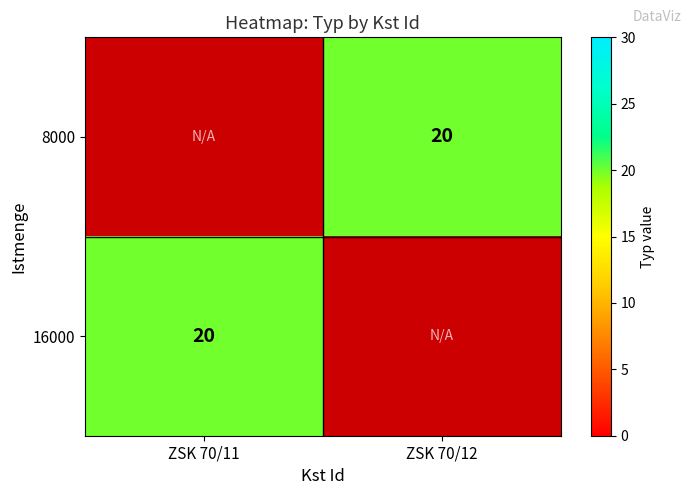

Where is 16000 nearest to the value 20?

ZSK 70/11